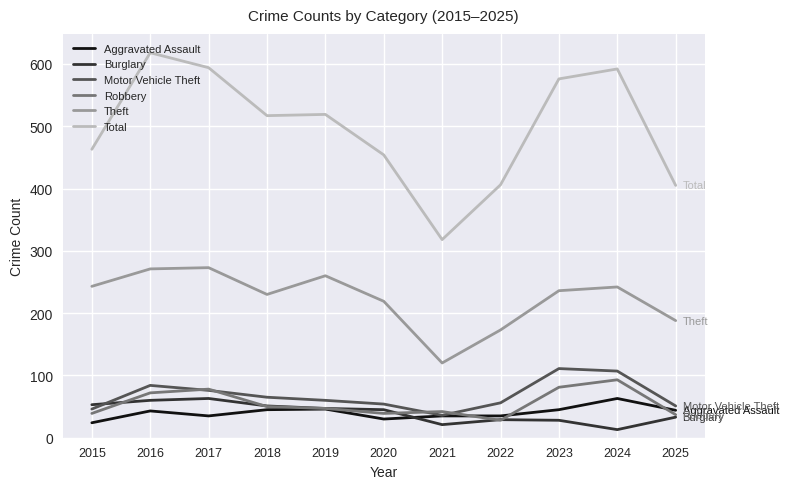

Which series has the largest total across all categories?

Total